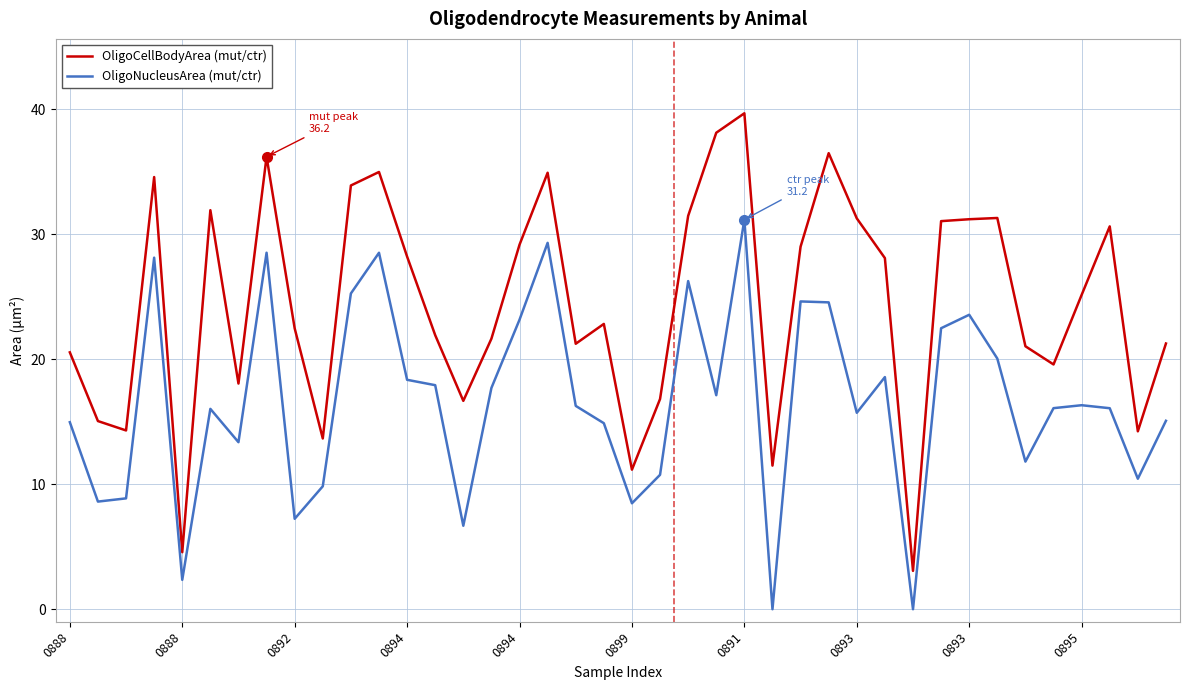

List the series in order of their overall mean, lowest first.

OligoNucleusArea (mut/ctr), OligoCellBodyArea (mut/ctr)